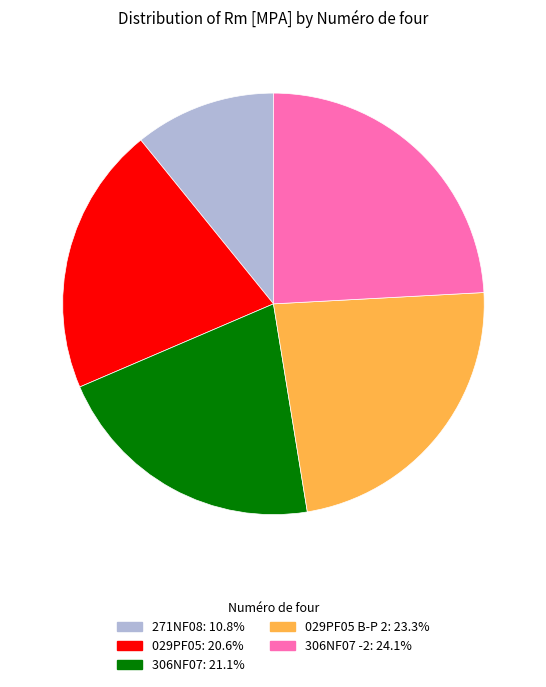

Is there a majority slice in this chart?

No